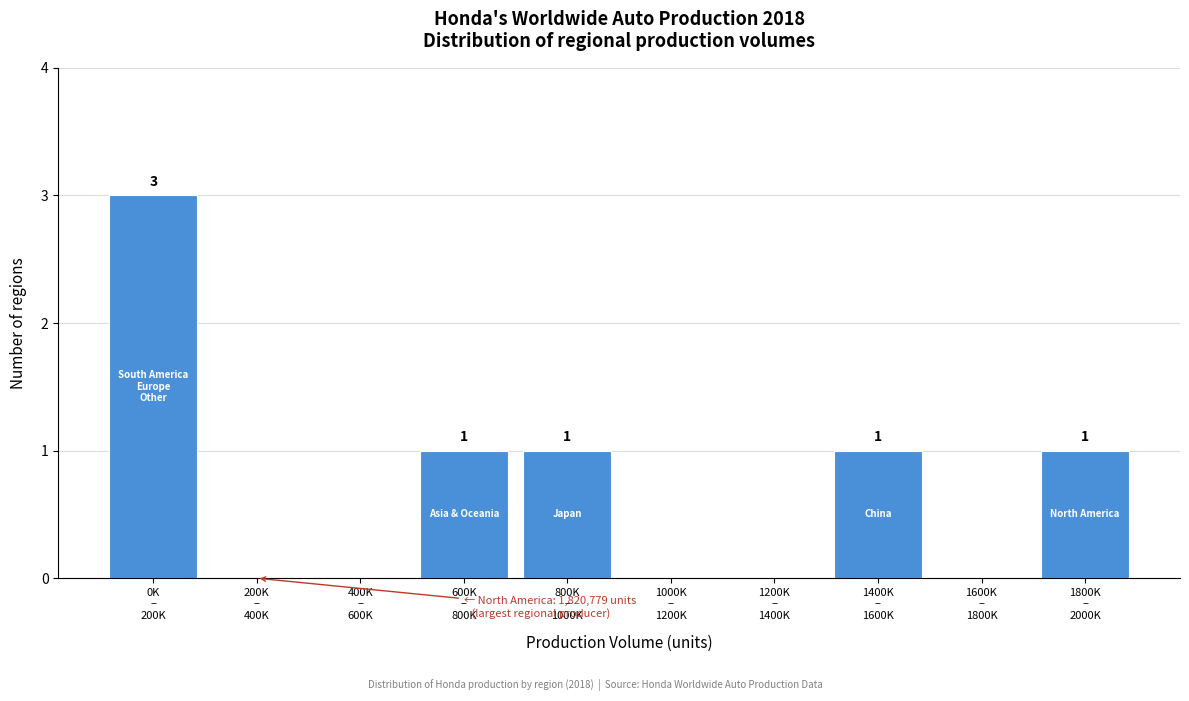

What is the sum of all values?

7